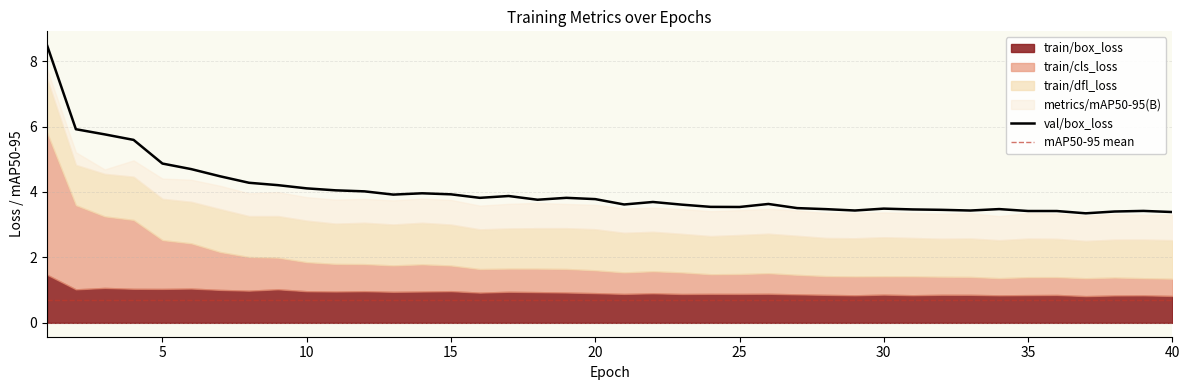

The train/box_loss series shows 1.0 at 15. True or false?

True